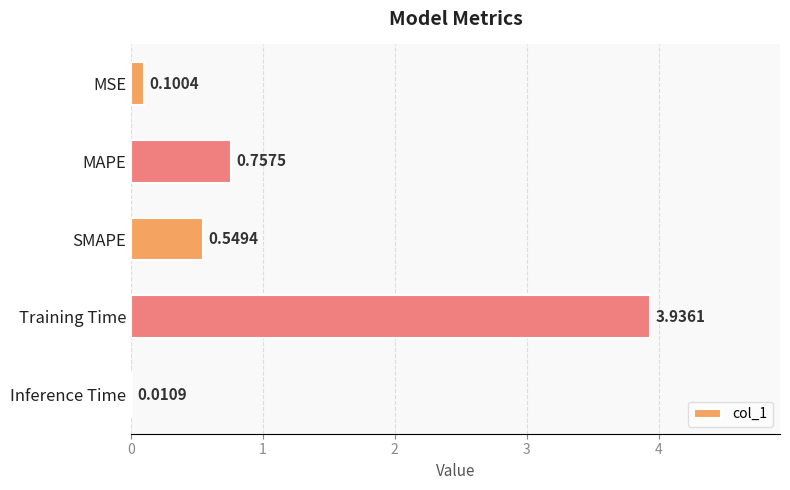

At which category does the chart reach its peak across all series?

Training Time